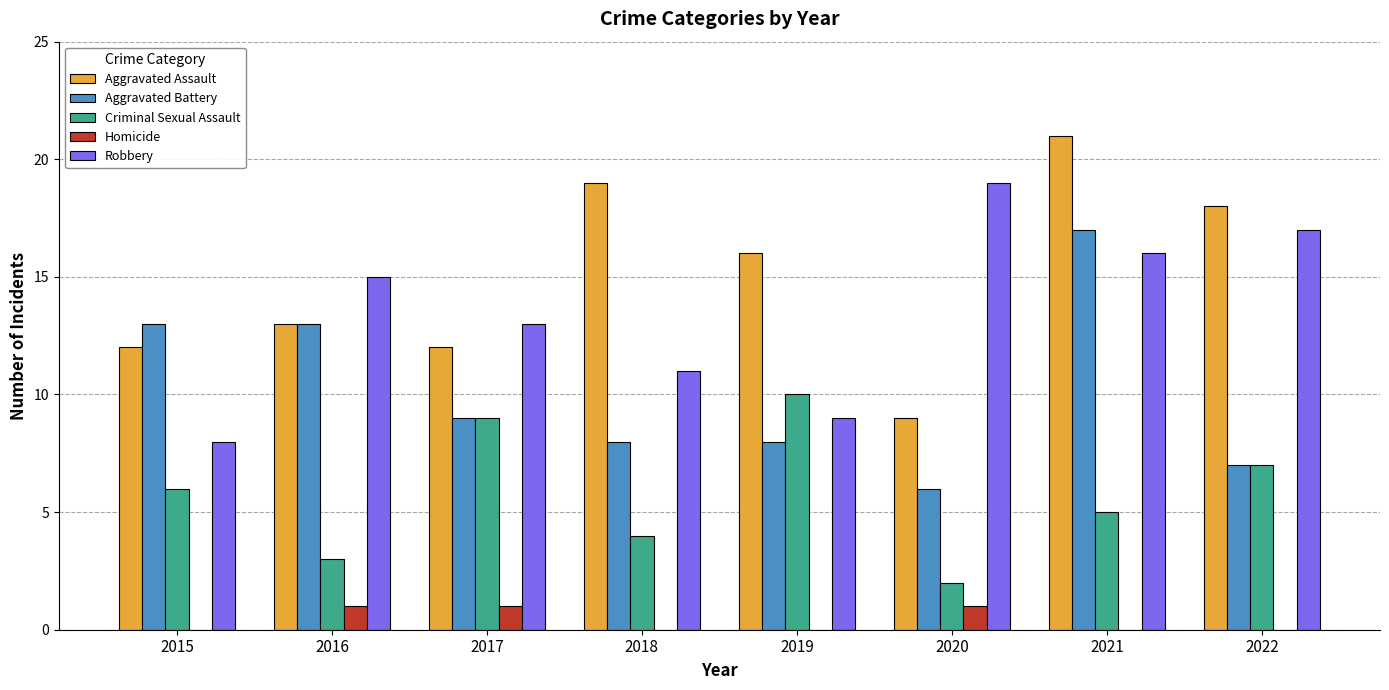

What is the sum of all Aggravated Assault values?

120